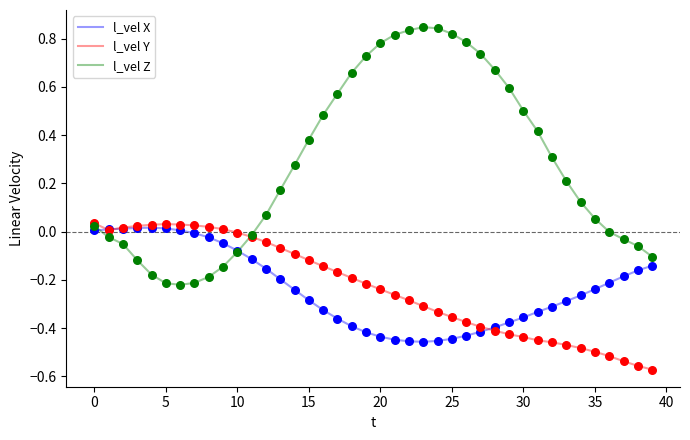

Which series has the largest total across all categories?

l_vel Z